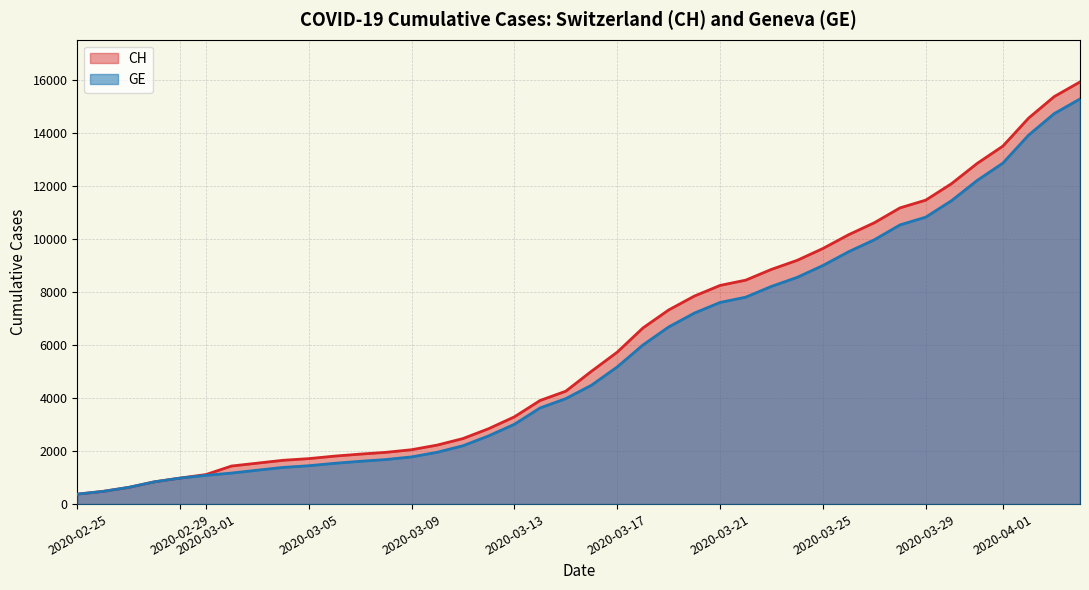

Read the CH value at 2020-03-25.

9642